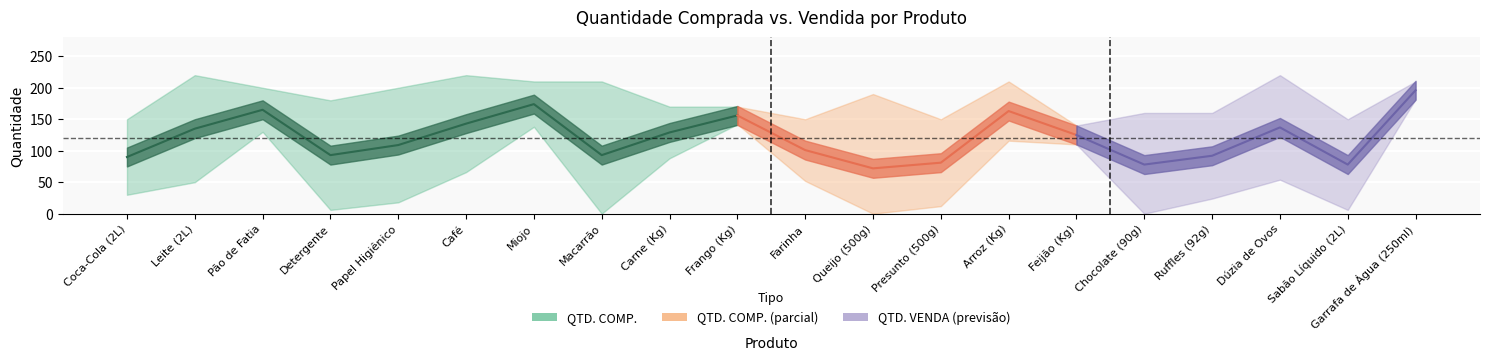

What is the value of the QTD. VENDA point at the 4th from the left?

93